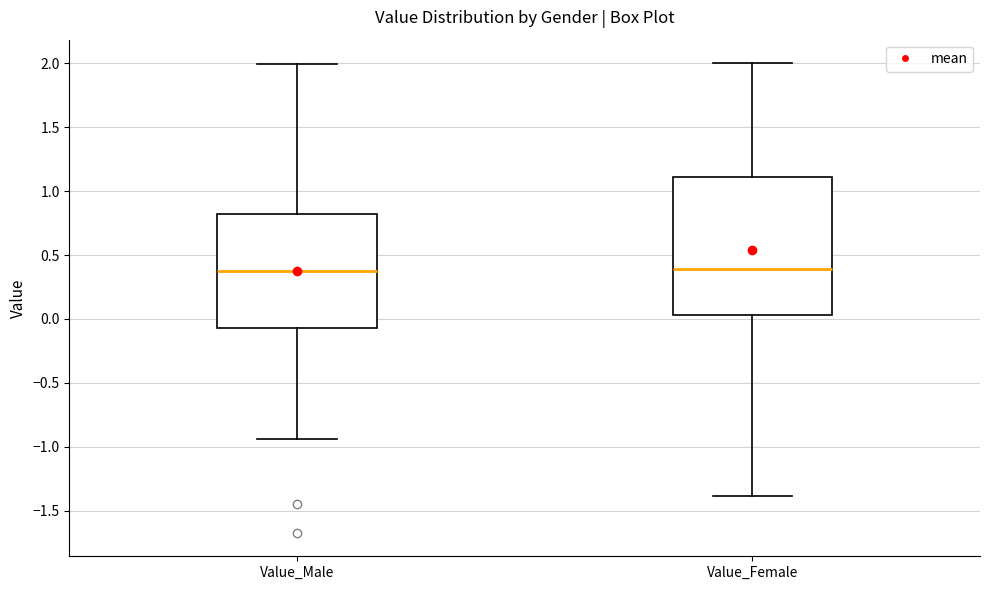

Where does the upper whisker of the box for Value_Female end on the y-axis? The values are not printed on the chart, so give them approximately, as read against the axis.

2.00